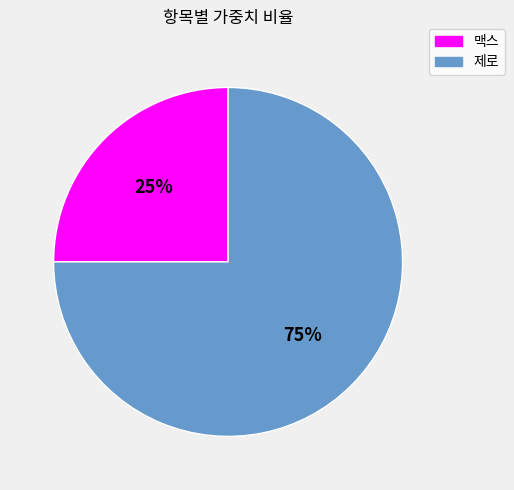

Is there any slice that represents more than half of the pie?

Yes